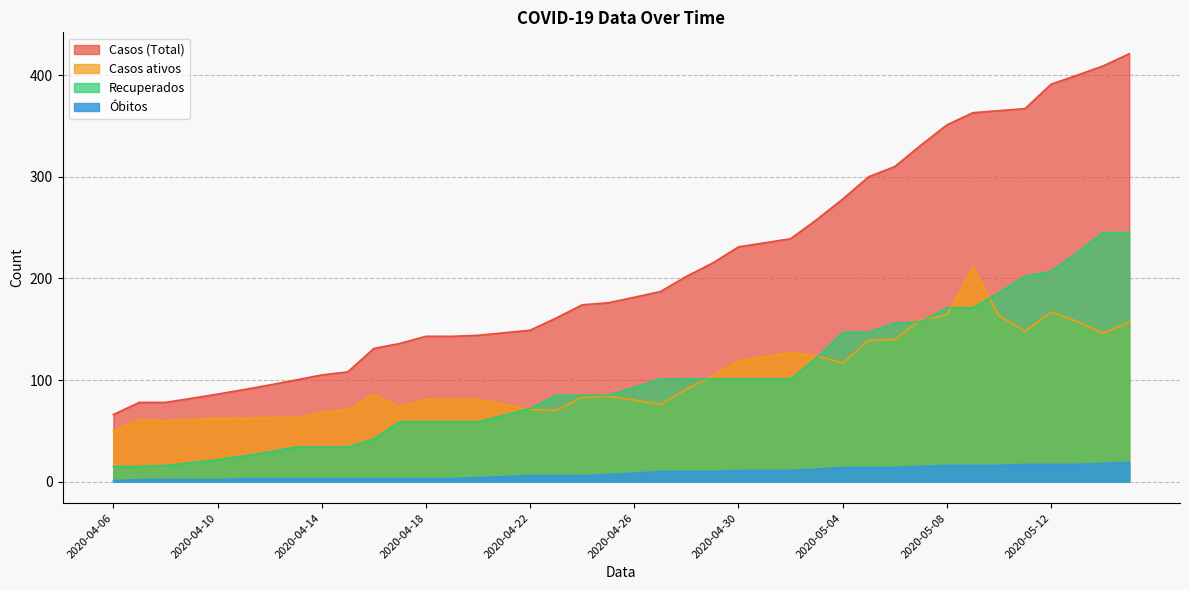

Reading left to right, what are all the values shown in this chart?

Casos (Total): 2020-04-06=66.0	2020-04-07=78.0	2020-04-08=78.0	2020-04-09=82.0	2020-04-10=86.2	2020-04-11=90.5	2020-04-12=95.2	2020-04-13=100.0	2020-04-14=105.0	2020-04-15=108.0	2020-04-16=131.0	2020-04-17=136.0	2020-04-18=143.0	2020-04-19=143.0	2020-04-20=144.0	2020-04-21=146.5	2020-04-22=149.0	2020-04-23=161.0	2020-04-24=174.0	2020-04-25=176.0	2020-04-26=181.4	2020-04-27=187.0	2020-04-28=202.0	2020-04-29=215.0	2020-04-30=231.0	2020-05-01=235.0	2020-05-02=239.0	2020-05-03=257.8	2020-05-04=278.0	2020-05-05=300.0	2020-05-06=310.0	2020-05-07=331.0	2020-05-08=351.0	2020-05-09=363.0	2020-05-10=365.0	2020-05-11=367.0	2020-05-12=391.0	2020-05-13=399.9	2020-05-14=409.0	2020-05-15=421.0
Casos ativos: 2020-04-06=50.0	2020-04-07=61.0	2020-04-08=60.0	2020-04-09=61.4	2020-04-10=62.5	2020-04-11=62.4	2020-04-12=62.9	2020-04-13=63.0	2020-04-14=68.0	2020-04-15=71.0	2020-04-16=86.0	2020-04-17=74.0	2020-04-18=81.0	2020-04-19=81.0	2020-04-20=81.0	2020-04-21=76.3	2020-04-22=71.0	2020-04-23=70.0	2020-04-24=83.0	2020-04-25=84.0	2020-04-26=80.4	2020-04-27=76.0	2020-04-28=91.0	2020-04-29=104.0	2020-04-30=119.0	2020-05-01=123.0	2020-05-02=127.0	2020-05-03=123.5	2020-05-04=117.0	2020-05-05=139.0	2020-05-06=140.0	2020-05-07=159.0	2020-05-08=164.0	2020-05-09=211.0	2020-05-10=163.1	2020-05-11=148.0	2020-05-12=167.0	2020-05-13=157.7	2020-05-14=146.0	2020-05-15=157.0
Recuperados: 2020-04-06=15.0	2020-04-07=15.0	2020-04-08=16.0	2020-04-09=18.6	2020-04-10=21.6	2020-04-11=25.1	2020-04-12=29.2	2020-04-13=34.0	2020-04-14=34.0	2020-04-15=34.0	2020-04-16=42.0	2020-04-17=59.0	2020-04-18=59.0	2020-04-19=59.0	2020-04-20=59.0	2020-04-21=65.2	2020-04-22=72.0	2020-04-23=85.0	2020-04-24=85.0	2020-04-25=85.0	2020-04-26=92.7	2020-04-27=101.0	2020-04-28=101.0	2020-04-29=101.0	2020-04-30=101.0	2020-05-01=101.0	2020-05-02=101.0	2020-05-03=121.8	2020-05-04=147.0	2020-05-05=147.0	2020-05-06=156.0	2020-05-07=157.0	2020-05-08=171.0	2020-05-09=171.0	2020-05-10=185.8	2020-05-11=202.0	2020-05-12=207.0	2020-05-13=225.2	2020-05-14=245.0	2020-05-15=245.0
Óbitos: 2020-04-06=1.0	2020-04-07=2.0	2020-04-08=2.0	2020-04-09=2.0	2020-04-10=2.0	2020-04-11=3.0	2020-04-12=3.0	2020-04-13=3.0	2020-04-14=3.0	2020-04-15=3.0	2020-04-16=3.0	2020-04-17=3.0	2020-04-18=3.0	2020-04-19=3.0	2020-04-20=4.0	2020-04-21=5.0	2020-04-22=6.0	2020-04-23=6.0	2020-04-24=6.0	2020-04-25=7.0	2020-04-26=8.4	2020-04-27=10.0	2020-04-28=10.0	2020-04-29=10.0	2020-04-30=11.0	2020-05-01=11.0	2020-05-02=11.0	2020-05-03=12.4	2020-05-04=14.0	2020-05-05=14.0	2020-05-06=14.0	2020-05-07=15.0	2020-05-08=16.0	2020-05-09=16.0	2020-05-10=16.0	2020-05-11=17.0	2020-05-12=17.0	2020-05-13=17.0	2020-05-14=18.0	2020-05-15=19.0